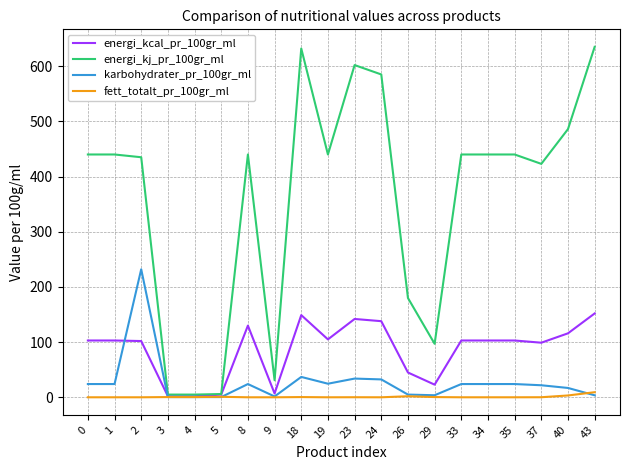

Is this an area chart (filled region under the line)?

No